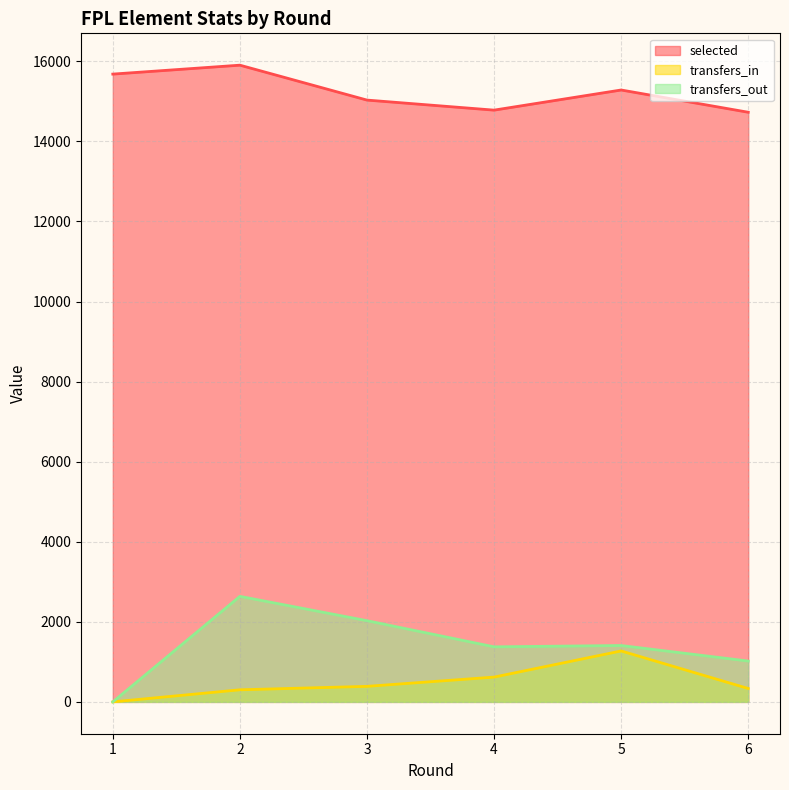

Reading right to left, what are all the values shown in this chart?

selected: 14727	15283	14780	15031	15903	15680
transfers_in: 334	1272	619	388	302	0
transfers_out: 1020	1408	1375	2028	2636	0